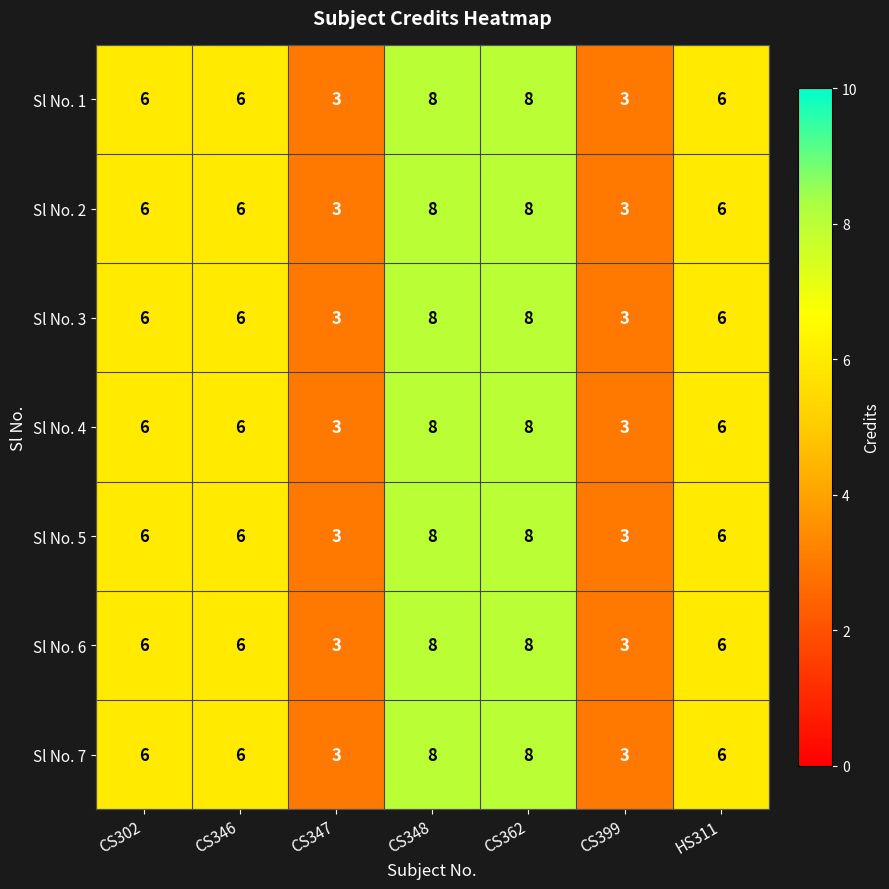

The value of Sl No. 1 at HS311 is 6. True or false?

True